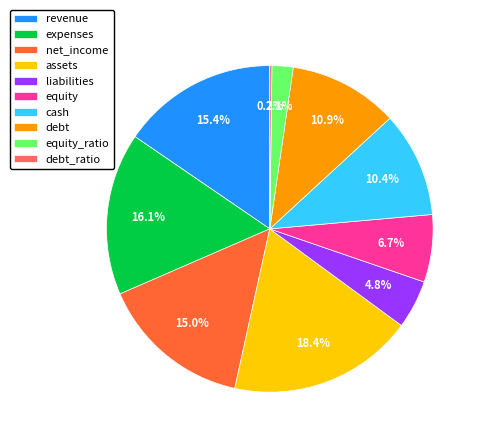

Does assets represent more than half of the total?

No